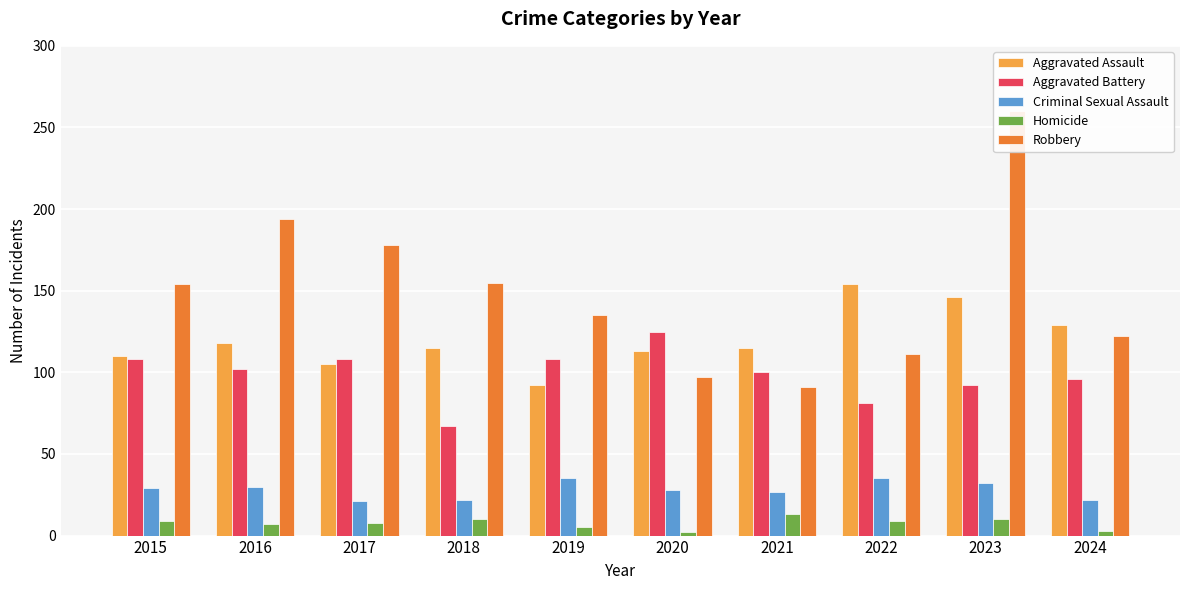

What are all the series names shown in the legend?

Aggravated Assault, Aggravated Battery, Criminal Sexual Assault, Homicide, Robbery